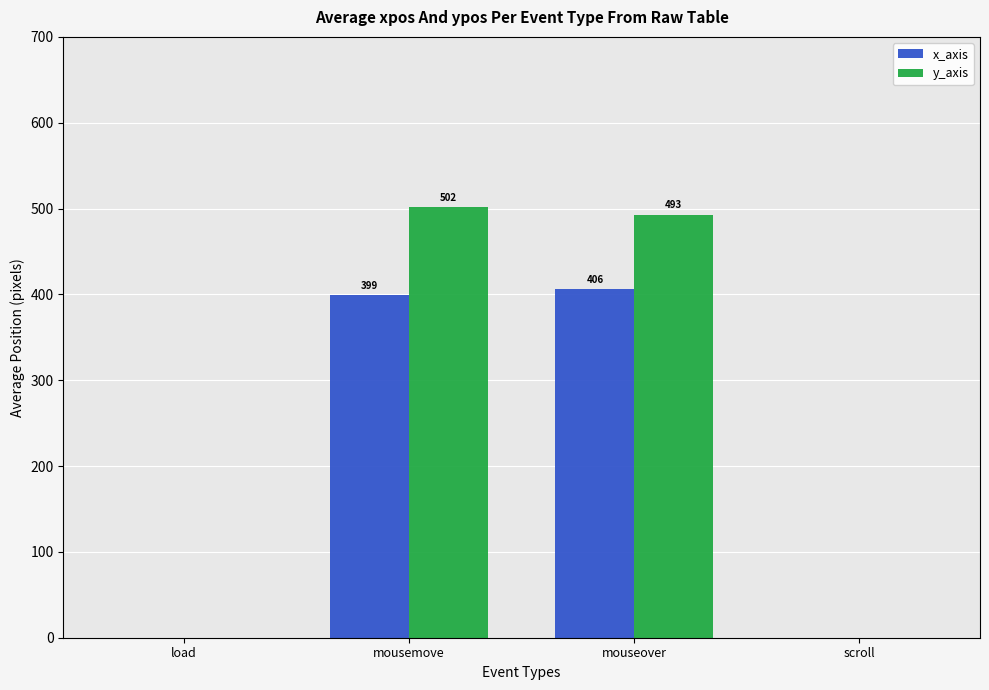

What is the sum of all y_axis values?

995